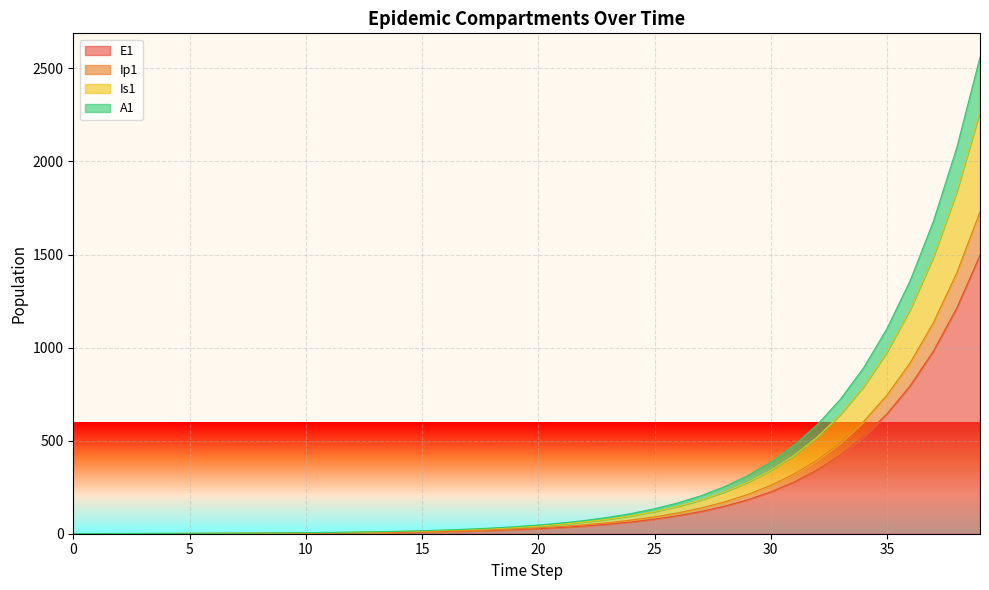

Is the value of Is1 at 27 greater than the value of Ip1 at 25?

Yes